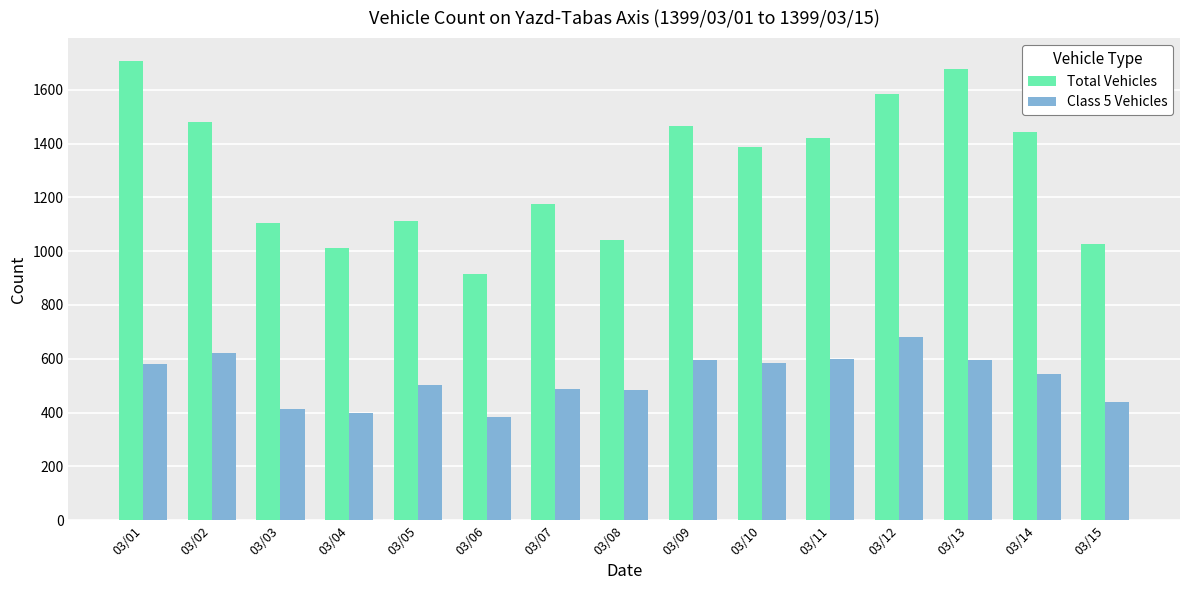

Which series has the largest total across all categories?

Total Vehicles